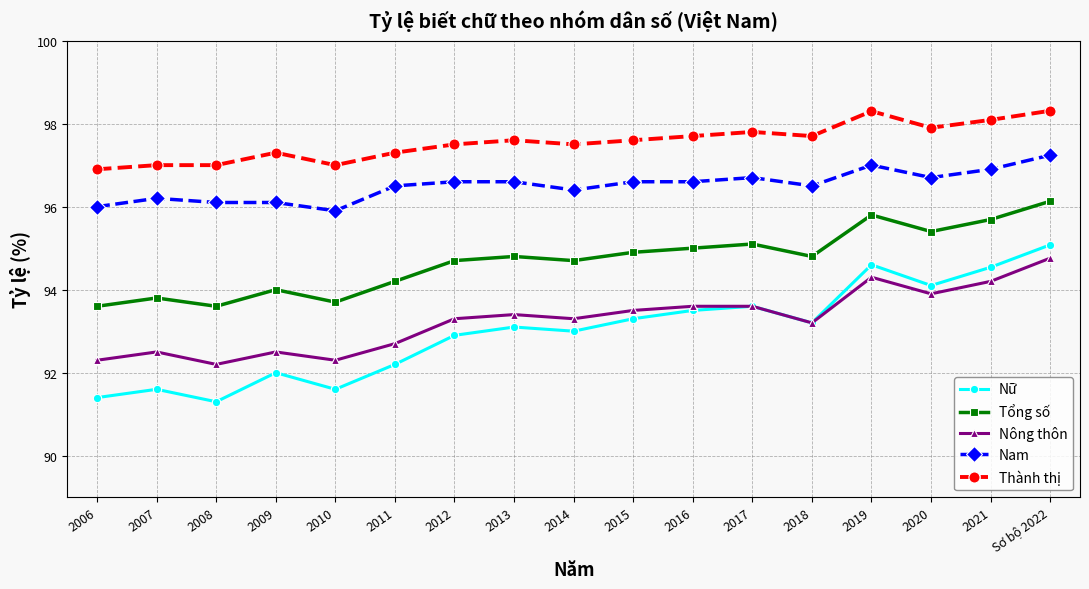

What is the minimum value shown in the chart?

91.3